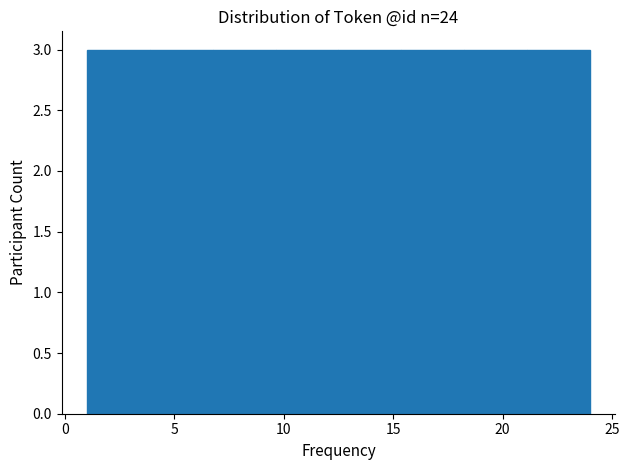

Reading left to right, transcribe this chart: for each bar, give the range it covers on the x-axis and its height. Neither the bar edges nor the heights are printed on the chart, so give them approximately, as read against the axes.

1.0 to 4.0: 3
4.0 to 7.0: 3
7.0 to 9.5: 3
9.5 to 12.5: 3
12.5 to 15.5: 3
15.5 to 18.5: 3
18.5 to 21.0: 3
21.0 to 24.0: 3